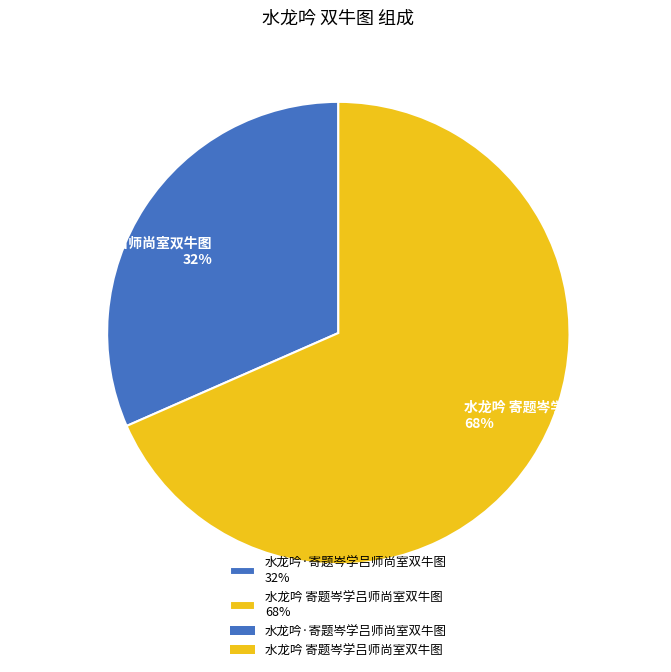

Do 水龙吟·寄题岑学吕师尚室双牛图 and 水龙吟 寄题岑学吕师尚室双牛图 together represent more than half of the pie?

Yes